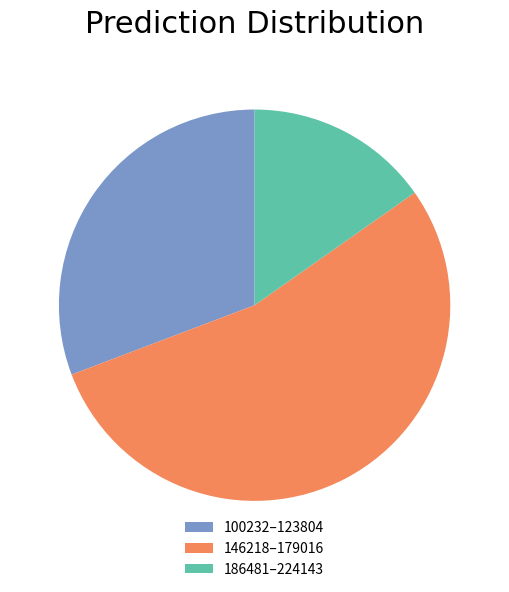

True or false: 146218–179016 accounts for 54% of the total.

True